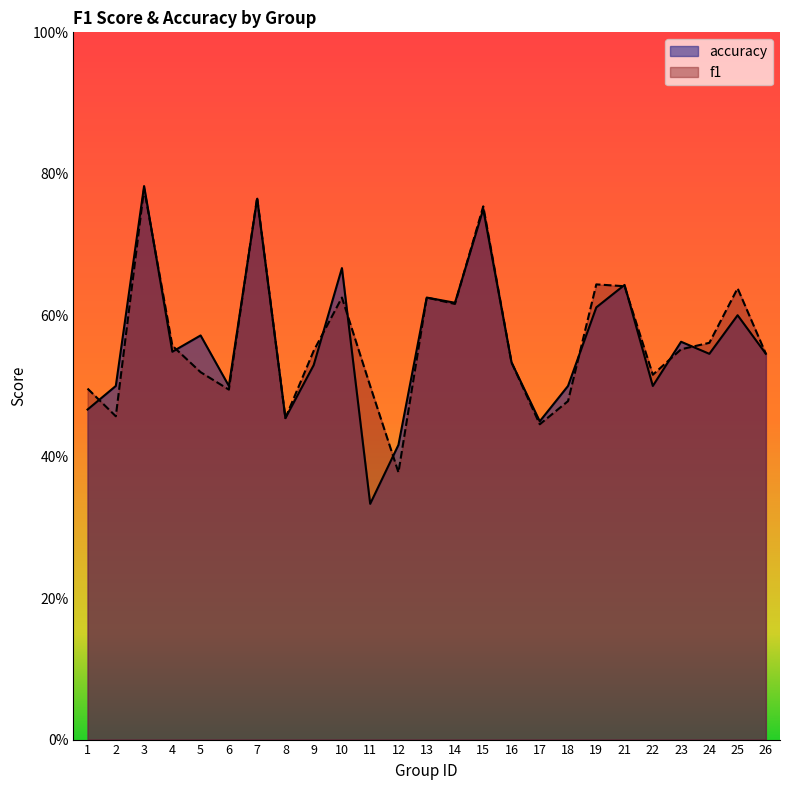

True or false: f1 and accuracy intersect in this chart.

True